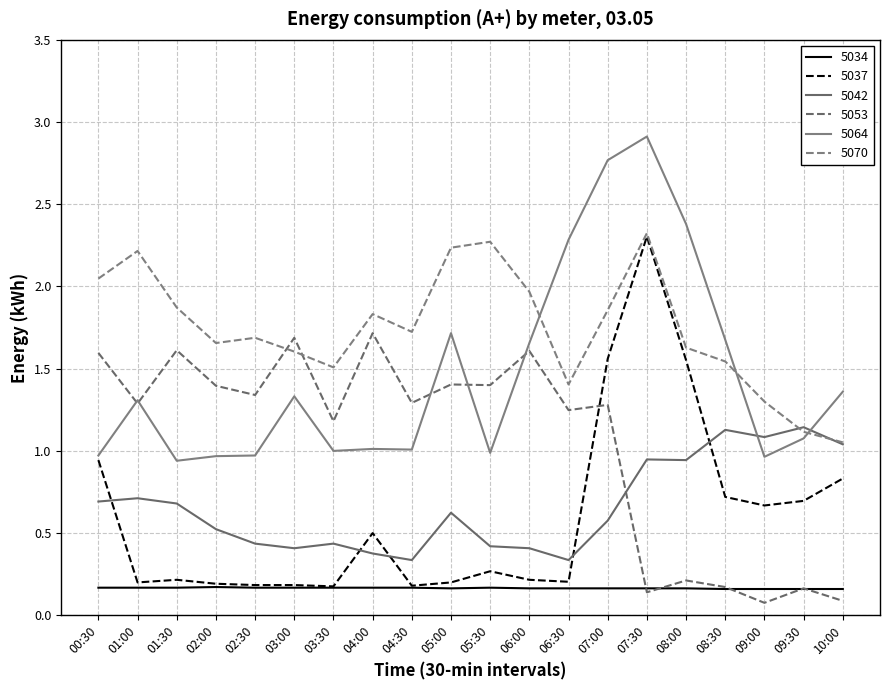

Reading left to right, what are all the values shown in this chart?

5034: 0.2	0.2	0.2	0.2	0.2	0.2	0.2	0.2	0.2	0.2	0.2	0.2	0.2	0.2	0.2	0.2	0.2	0.2	0.2	0.2
5037: 0.9	0.2	0.2	0.2	0.2	0.2	0.2	0.5	0.2	0.2	0.3	0.2	0.2	1.6	2.3	1.6	0.7	0.7	0.7	0.8
5042: 0.7	0.7	0.7	0.5	0.4	0.4	0.4	0.4	0.3	0.6	0.4	0.4	0.3	0.6	0.9	0.9	1.1	1.1	1.1	1.0
5053: 1.6	1.3	1.6	1.4	1.3	1.7	1.2	1.7	1.3	1.4	1.4	1.6	1.2	1.3	0.1	0.2	0.2	0.1	0.2	0.1
5064: 1.0	1.3	0.9	1.0	1.0	1.3	1.0	1.0	1.0	1.7	1.0	1.7	2.3	2.8	2.9	2.4	1.7	1.0	1.1	1.4
5070: 2.0	2.2	1.9	1.7	1.7	1.6	1.5	1.8	1.7	2.2	2.3	2.0	1.4	1.9	2.3	1.6	1.5	1.3	1.1	1.1